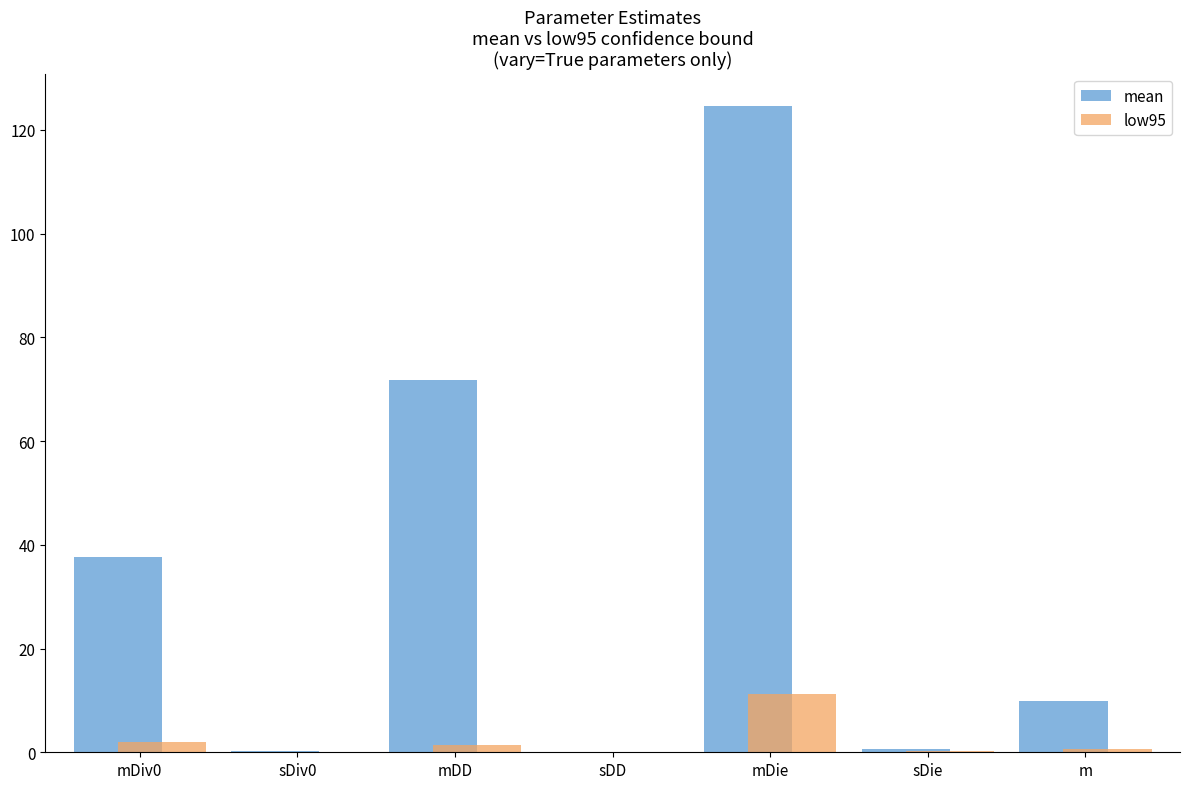

True or false: low95 has a value of 0.2 at sDie.

True